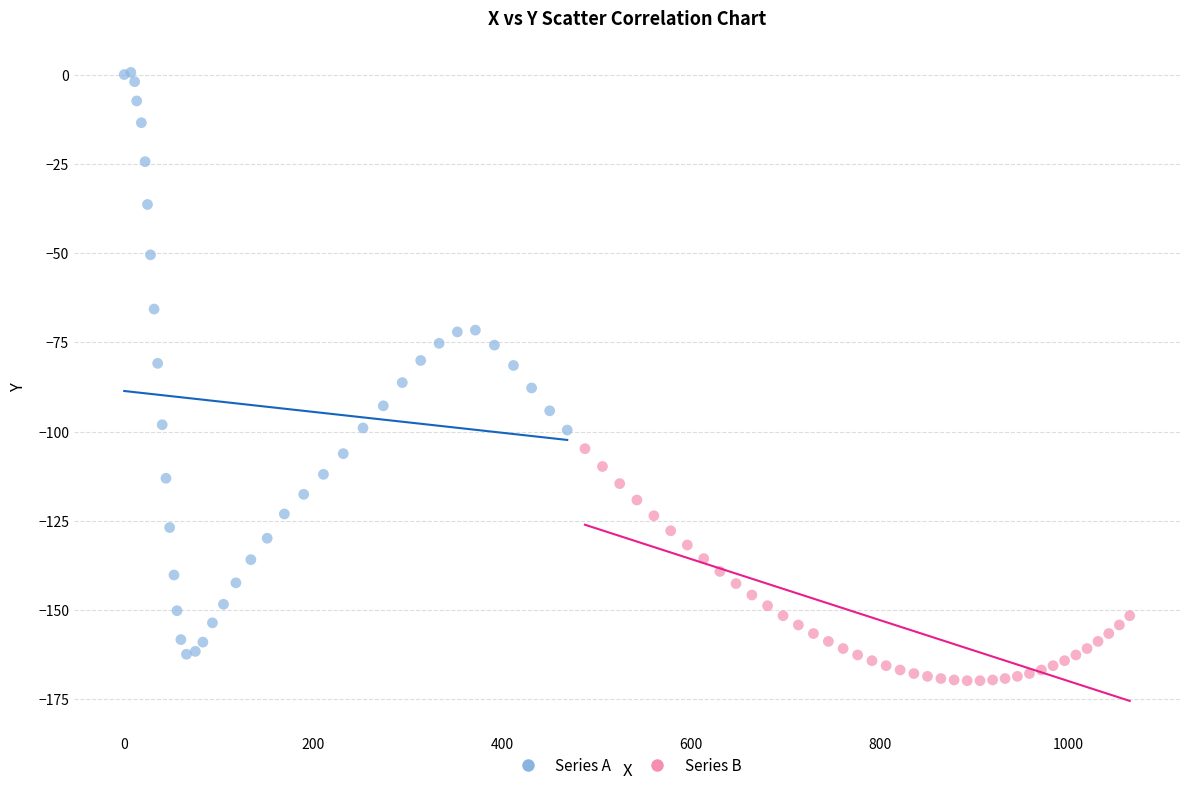

Which series contains the highest Y value?

Series A